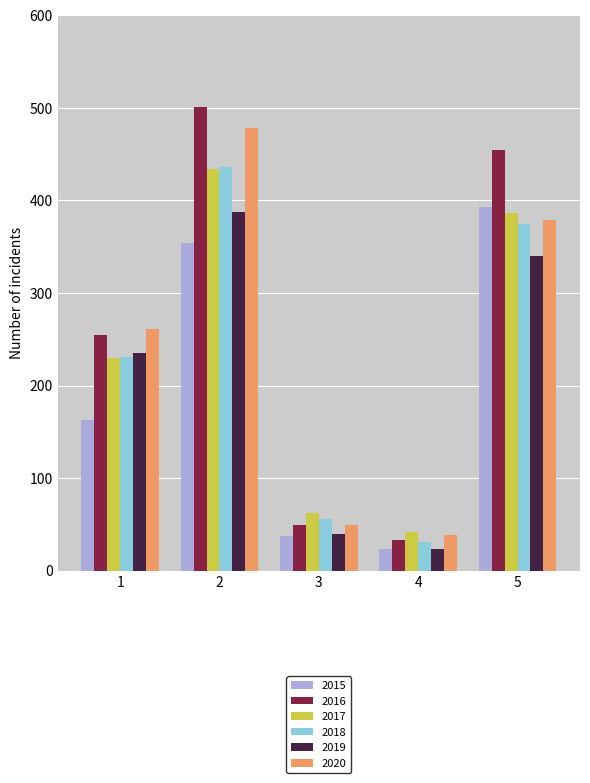

Which category has the highest value across all series?

2